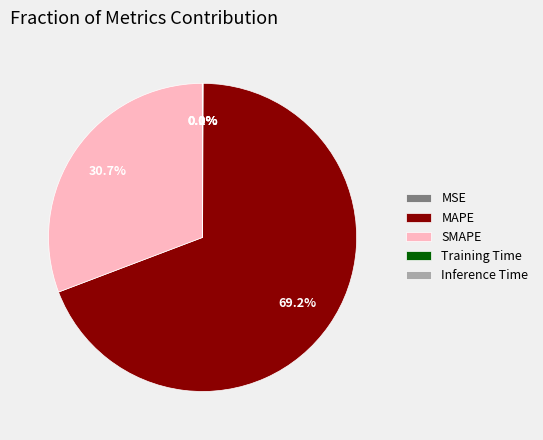

Which category has the biggest portion of the pie?

MAPE